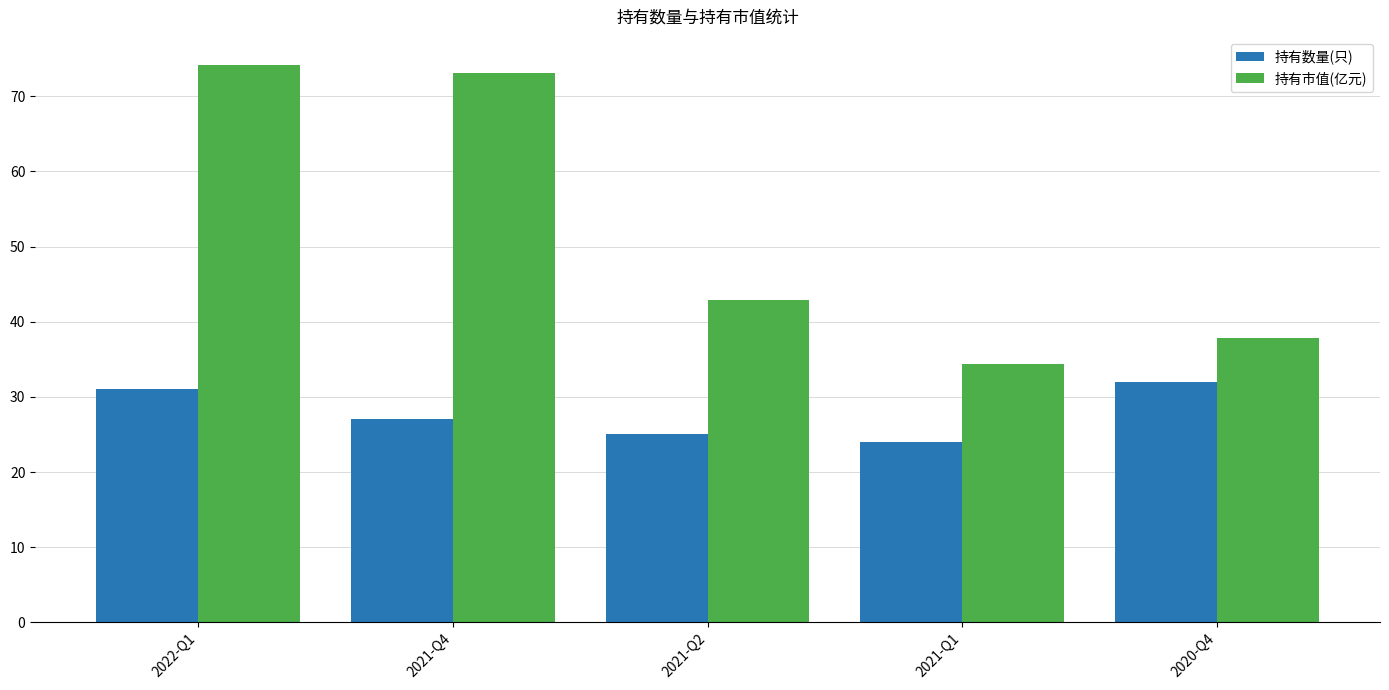

Rank the series by their maximum value, from highest to lowest.

持有市值(亿元), 持有数量(只)